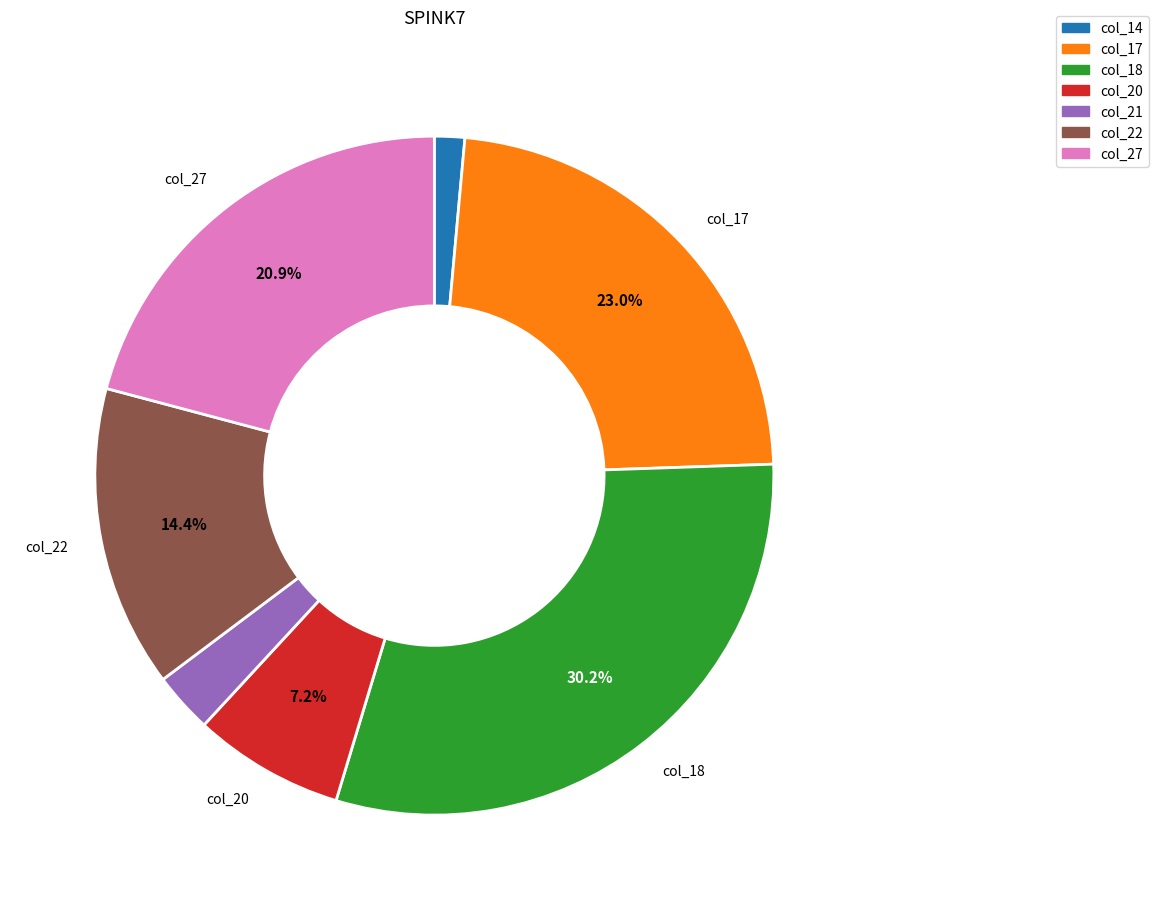

Is there any slice that represents more than half of the pie?

No